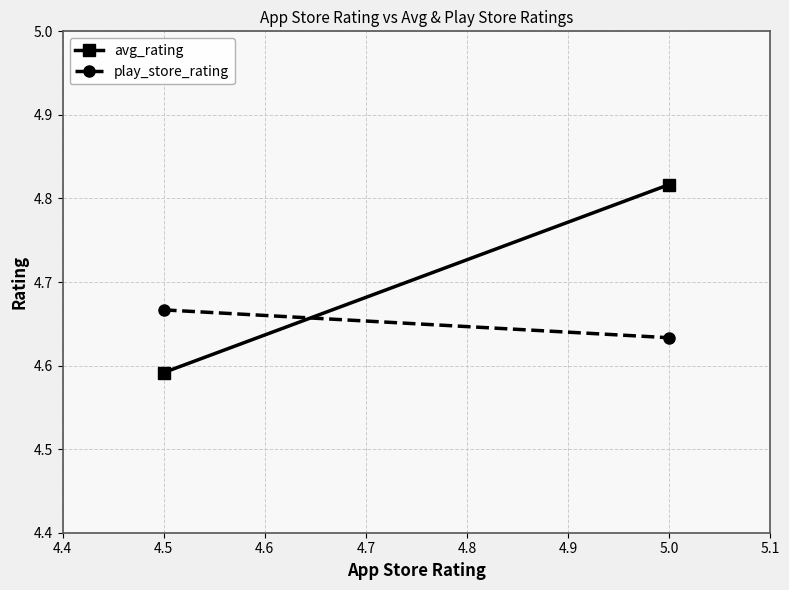

Which series has the largest total across all categories?

avg_rating